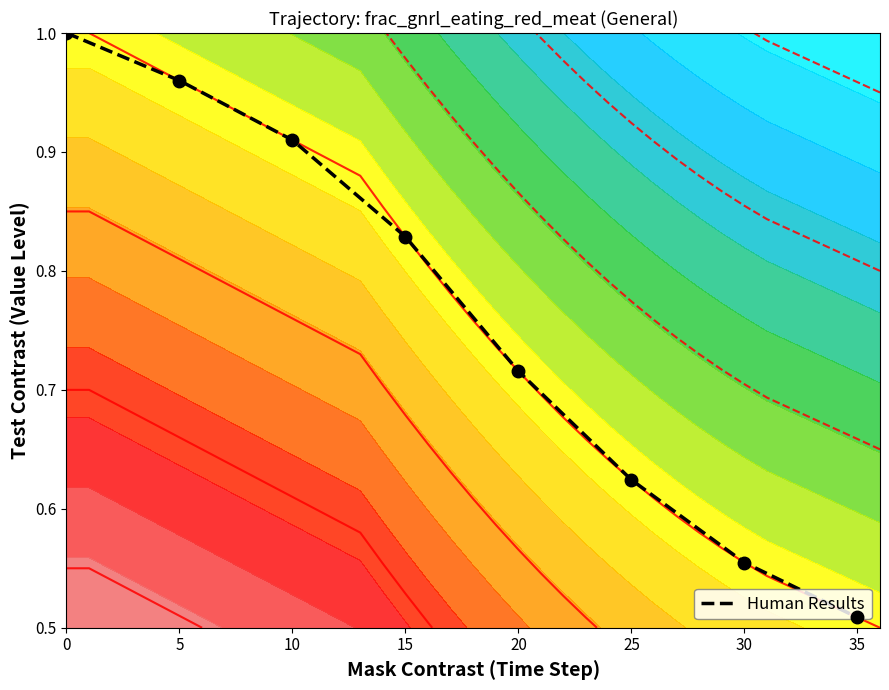

Rank the categories by value from highest to lowest.

0, 5, 10, 15, 20, 25, 30, 35